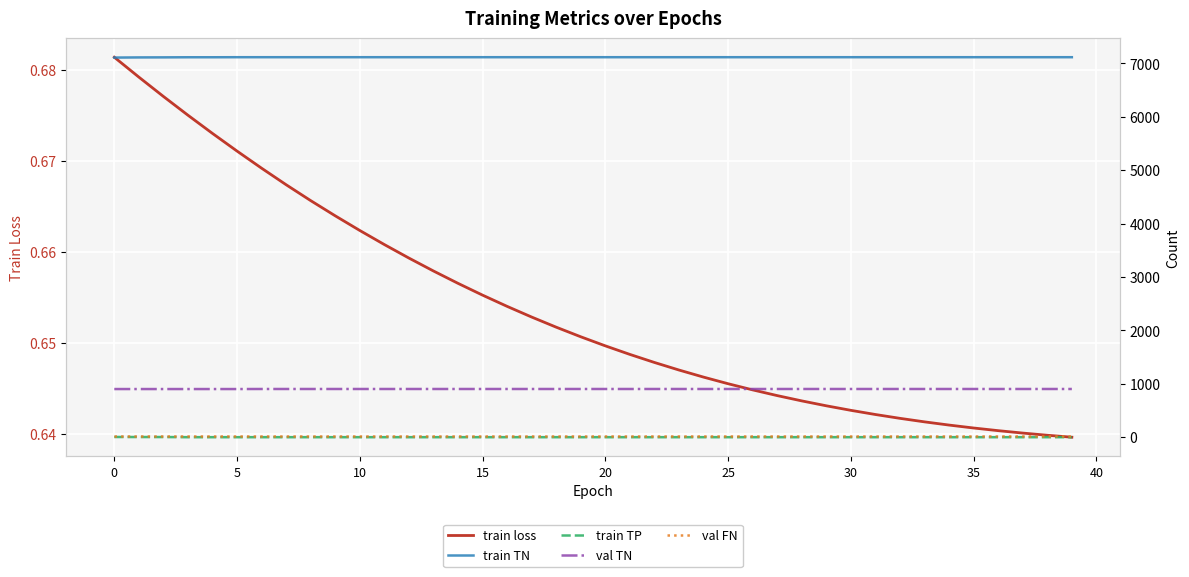

At which category is the sum across all series the highest?

25